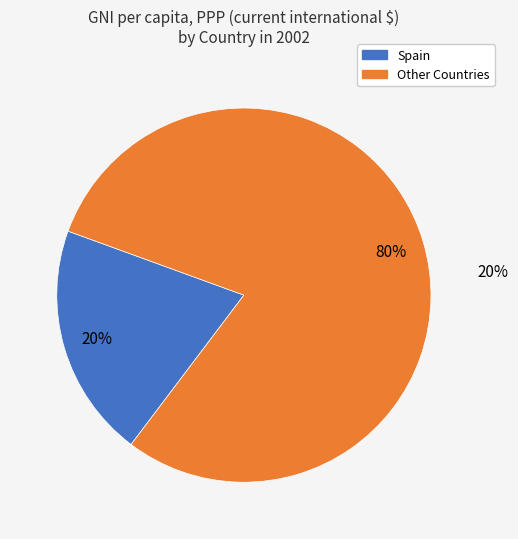

Combined, do Mexico and Dominican Republic account for over 50%?

No